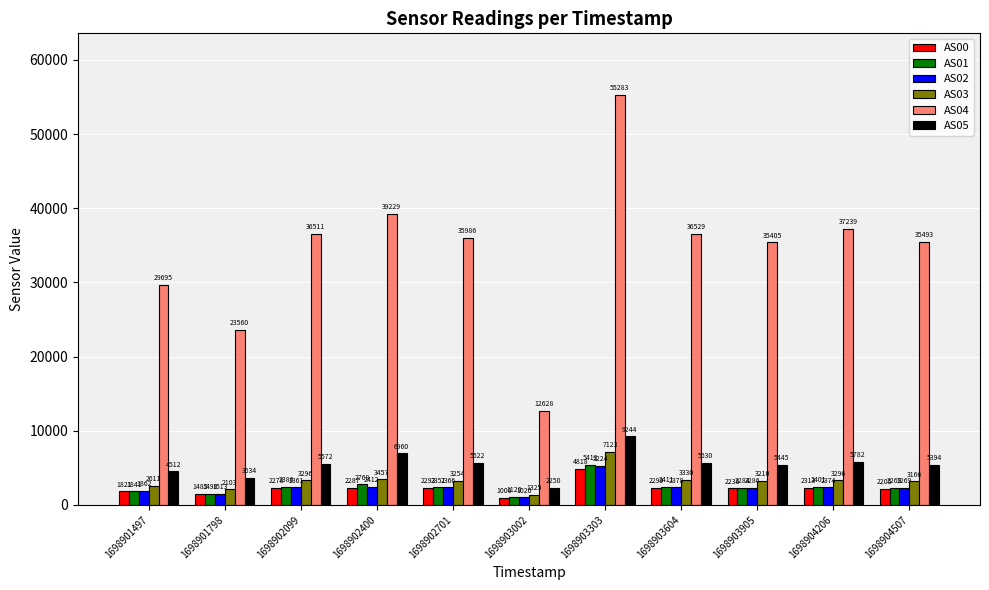

At which category does the chart reach its peak across all series?

1698903303